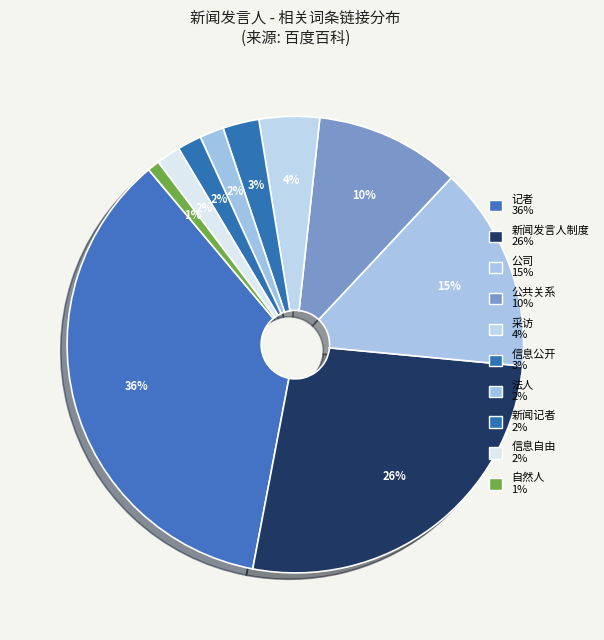

How many segments does this pie chart have?

10